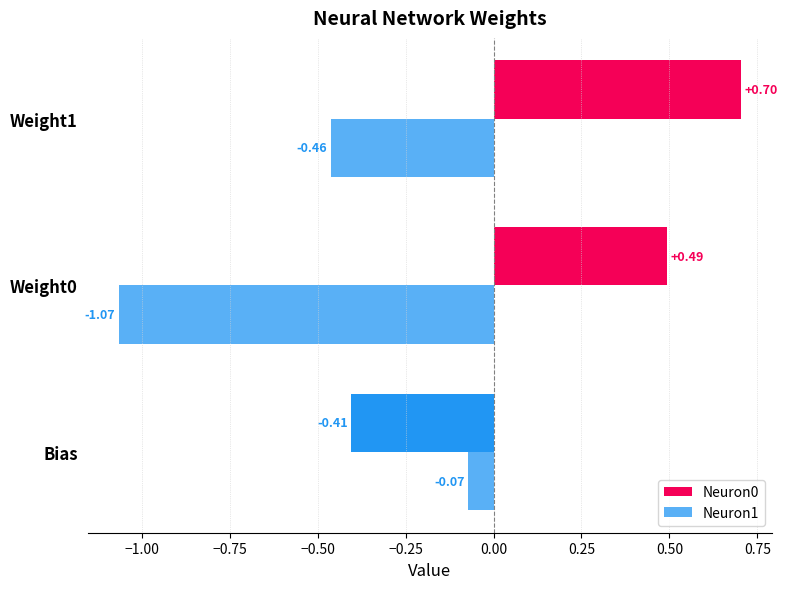

At Weight1, list the series in order from smallest to largest.

Neuron1, Neuron0